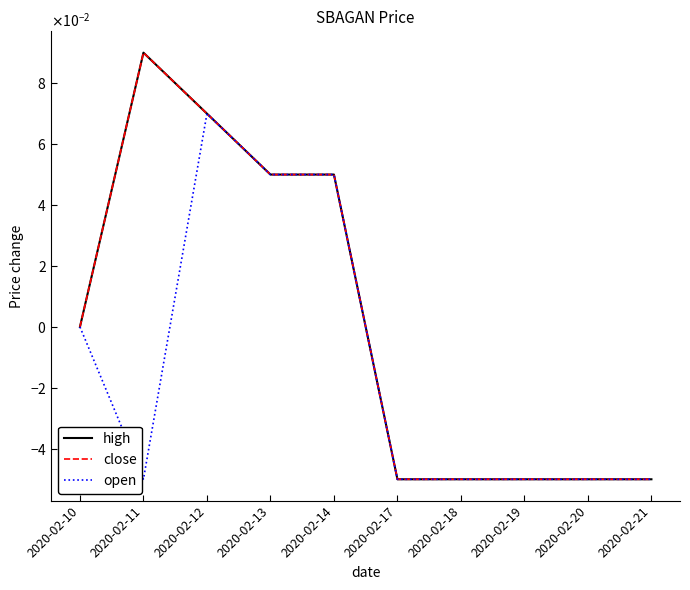

The value of close at 2020-02-19 is -0.1. True or false?

False